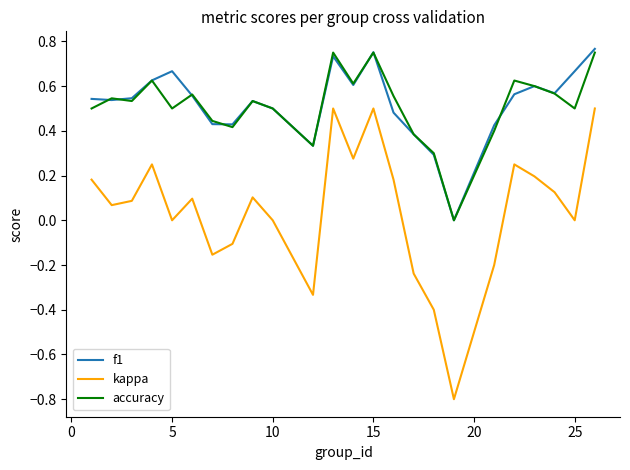

True or false: accuracy has more than 0 points higher than both neighbors.

True